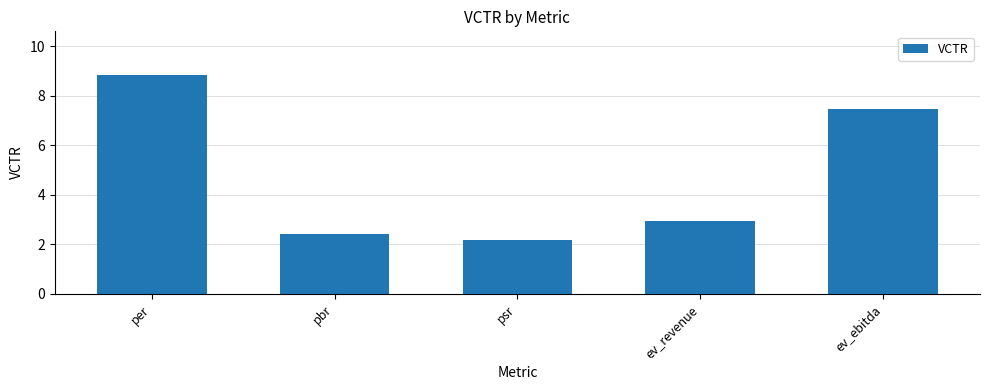

What is the label of the 5th bar from the right?

per